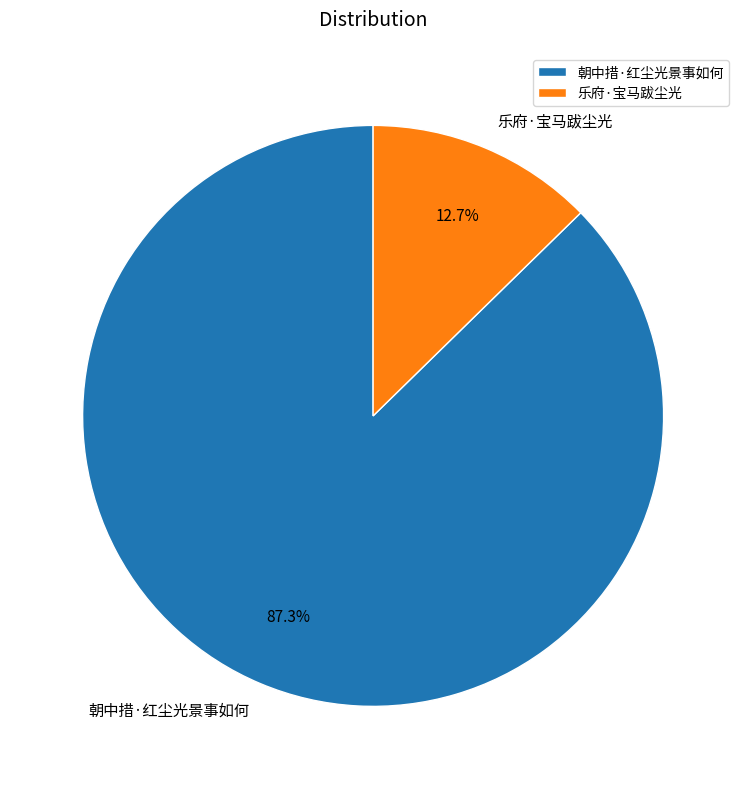

Does 乐府·宝马跋尘光 account for over 50% of the chart?

No